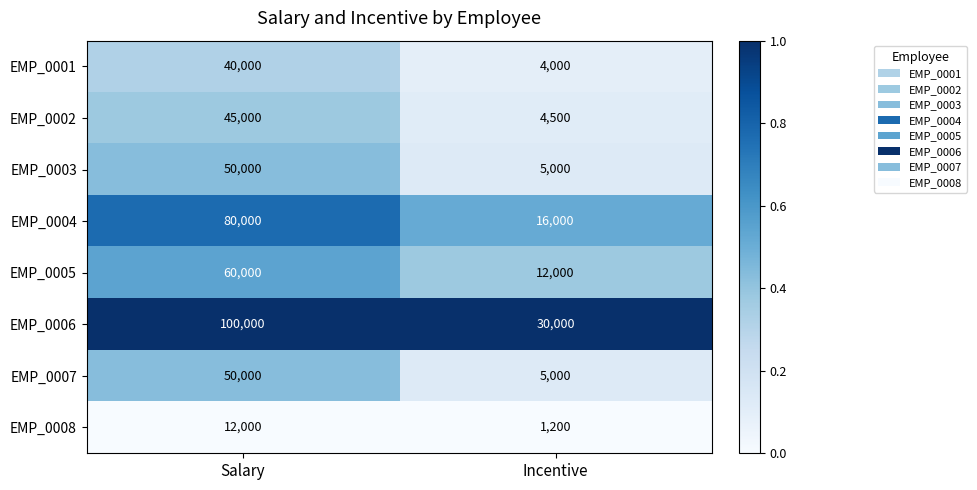

The value of EMP_0001 at Salary is 54572. True or false?

False